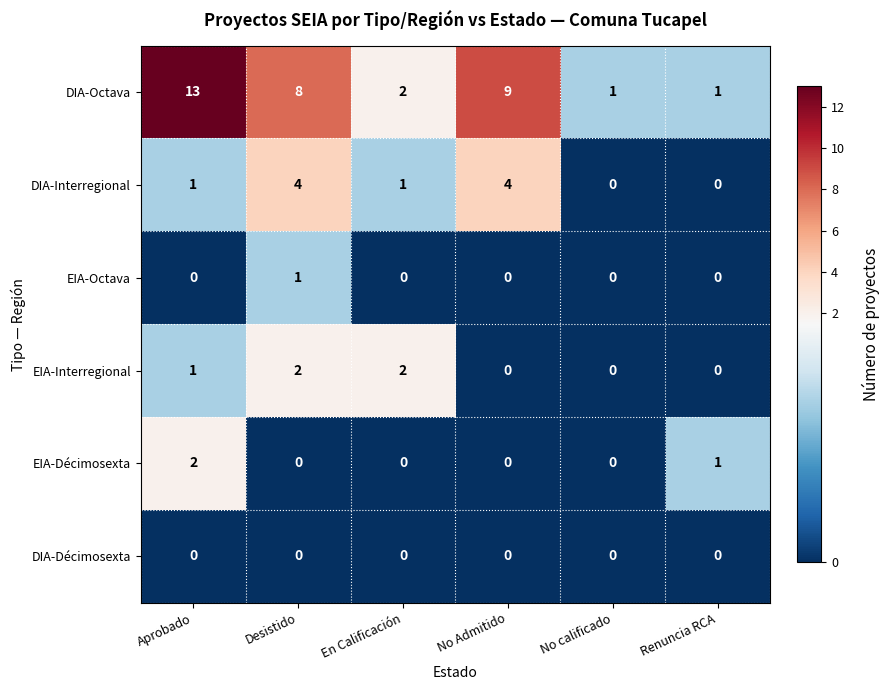

How many EIA-Interregional values are between 0 and 2?

6